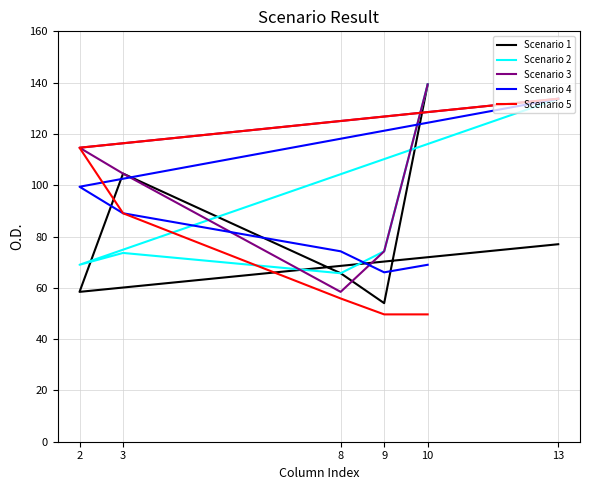

Reading right to left, transcribe all the data shown in this chart.

Scenario 1: 10=139.3	9=54.0	8=65.7	3=104.5	2=58.4	13=77.0
Scenario 2: 10=139.3	9=74.2	8=65.7	3=73.6	2=69.0	13=133.7
Scenario 3: 10=139.3	9=74.2	8=58.4	3=104.5	2=114.6	13=133.7
Scenario 4: 10=69.0	9=66.0	8=74.2	3=89.1	2=99.4	13=133.7
Scenario 5: 10=49.6	9=49.6	8=55.9	3=89.1	2=114.6	13=133.7